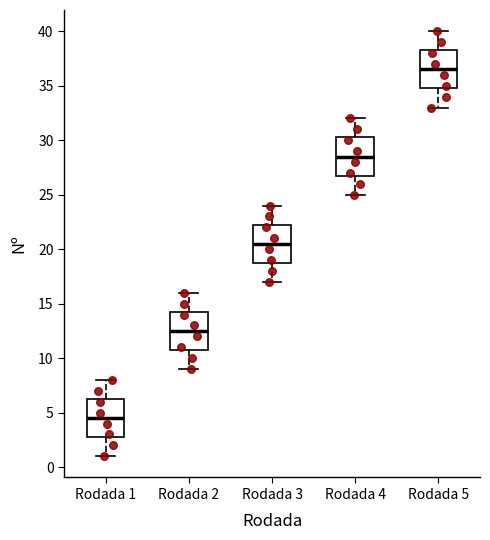

Reading left to right, read every box against the y-axis: the position of its median line, the range the box covers, and the ends of its whiskers. The values are not printed on the chart, so give them approximately, as read against the axis.

Rodada 1: median 4.5, box 3.0 to 6.5, whiskers 1.0 to 8.0
Rodada 2: median 12.5, box 11.0 to 14.5, whiskers 9.0 to 16.0
Rodada 3: median 20.5, box 19.0 to 22.5, whiskers 17.0 to 24.0
Rodada 4: median 28.5, box 27.0 to 30.5, whiskers 25.0 to 32.0
Rodada 5: median 36.5, box 35.0 to 38.5, whiskers 33.0 to 40.0